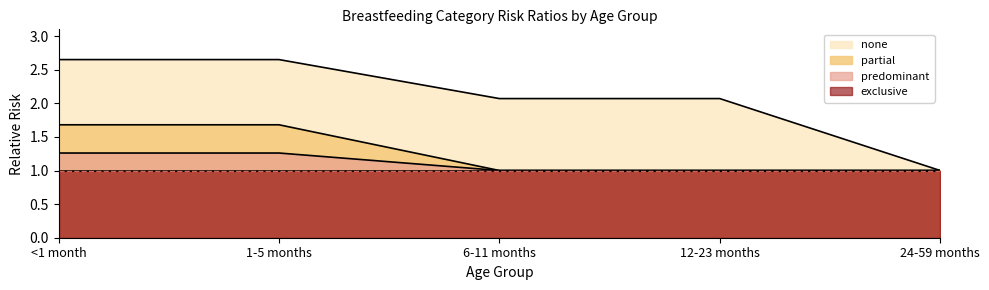

What is the difference between the maximum and second lowest values in the none series?

0.6